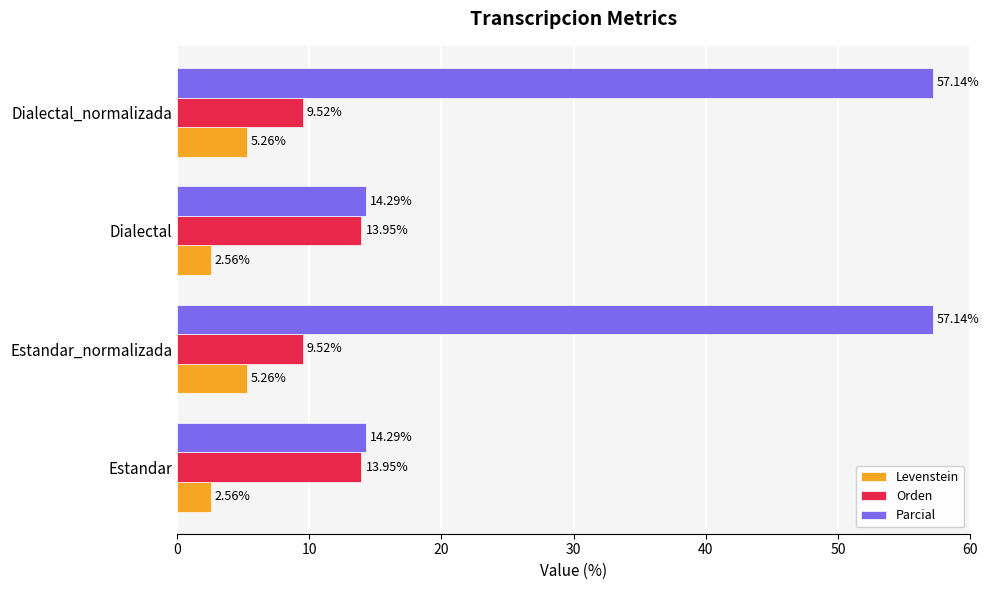

At Dialectal_normalizada, list the series in order from smallest to largest.

Levenstein, Orden, Parcial